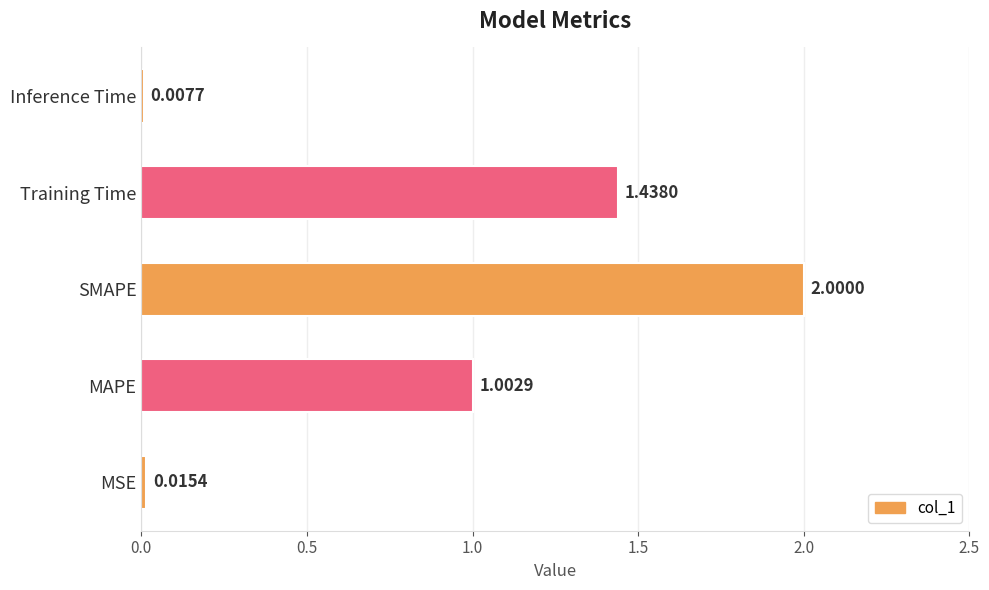

Which has a higher value, Training Time or SMAPE?

SMAPE